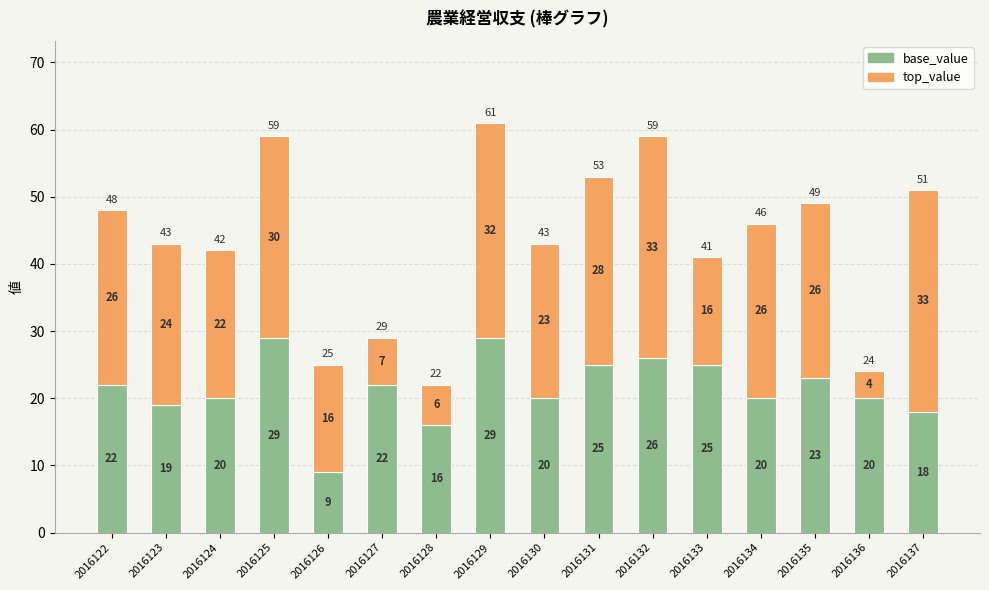

Reading right to left, transcribe the values for base_value.

2016137=18	2016136=20	2016135=23	2016134=20	2016133=25	2016132=26	2016131=25	2016130=20	2016129=29	2016128=16	2016127=22	2016126=9	2016125=29	2016124=20	2016123=19	2016122=22